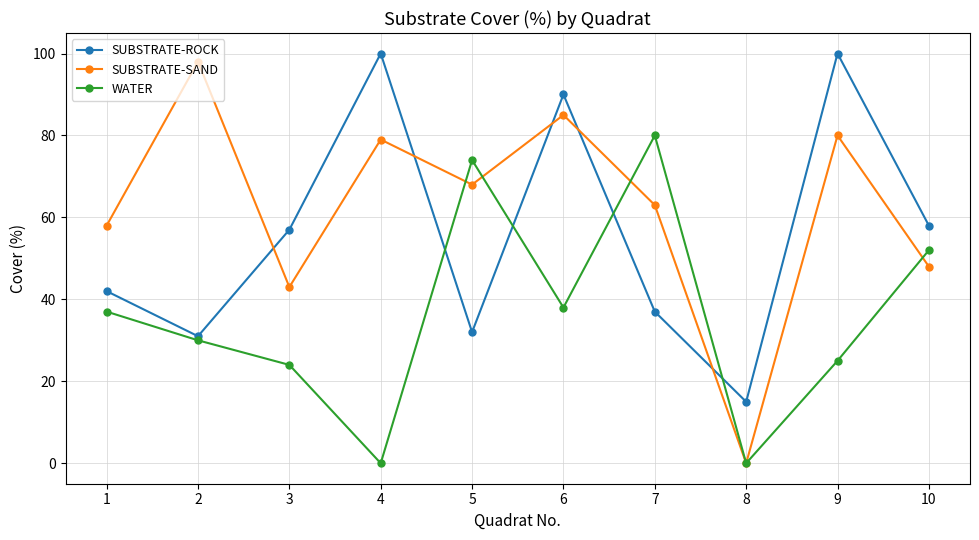

How many data points in SUBSTRATE-ROCK are less than 57?

5